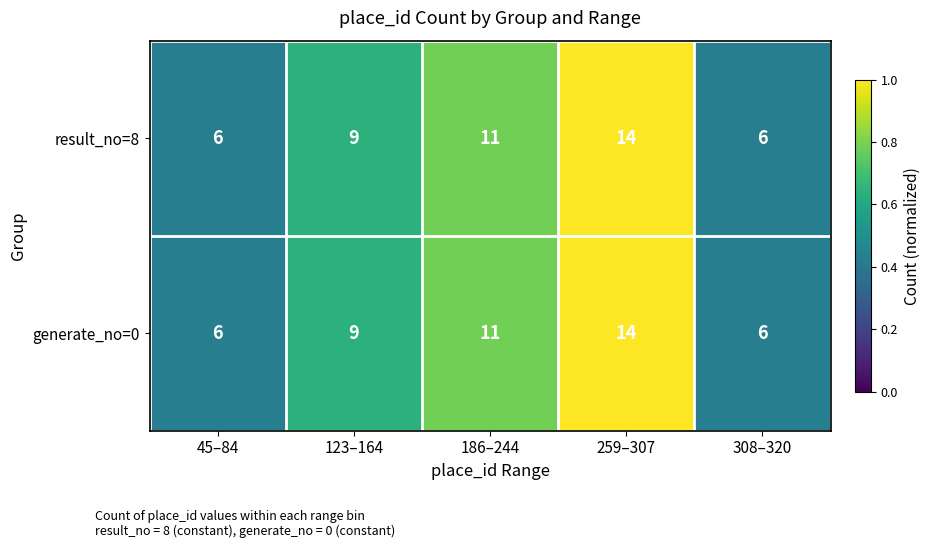

Where is generate_no=0 nearest to the value 10?

123–164